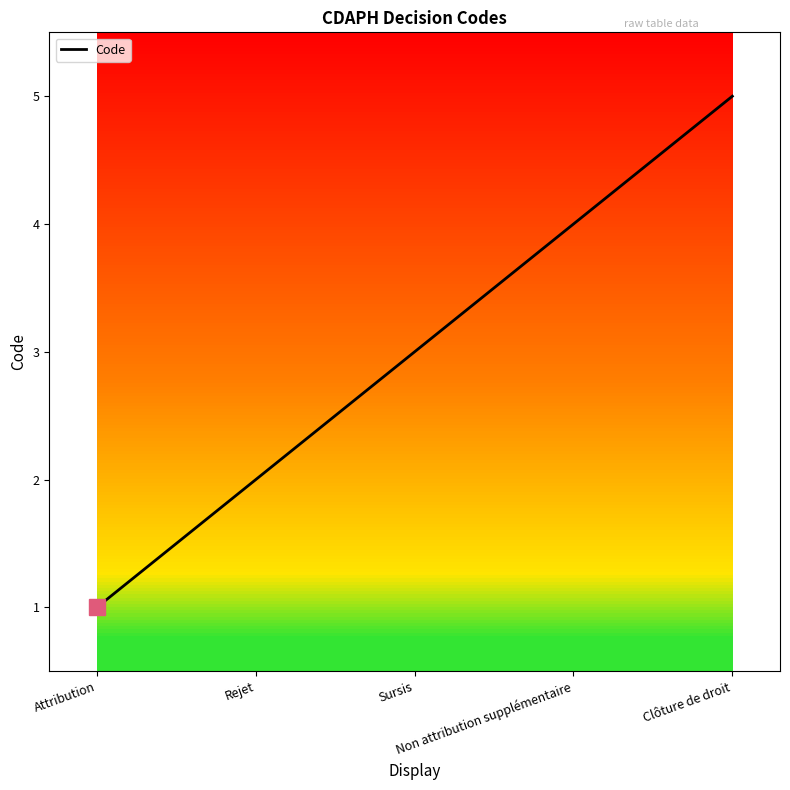

True or false: there are more than 1 points higher than both neighbors.

False